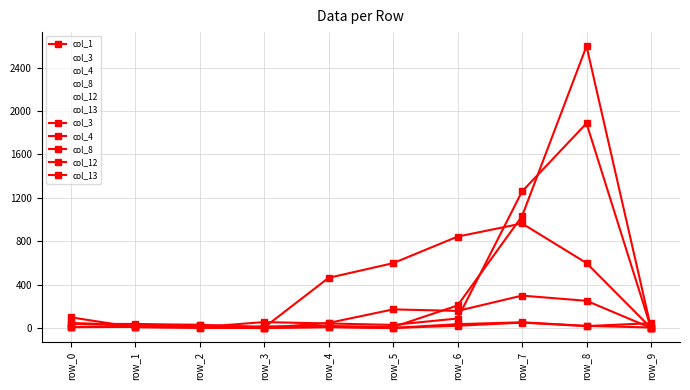

Is the value of col_4 at row_1 greater than the value of col_12 at row_7?

No